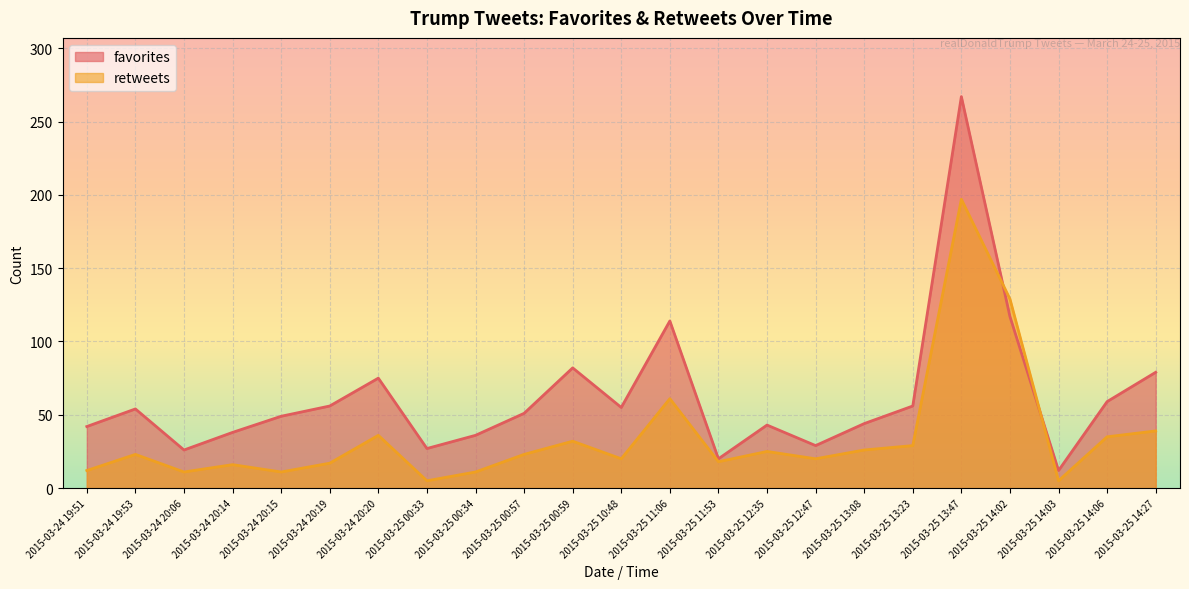

At how many categories does at least one series exceed 193?

1